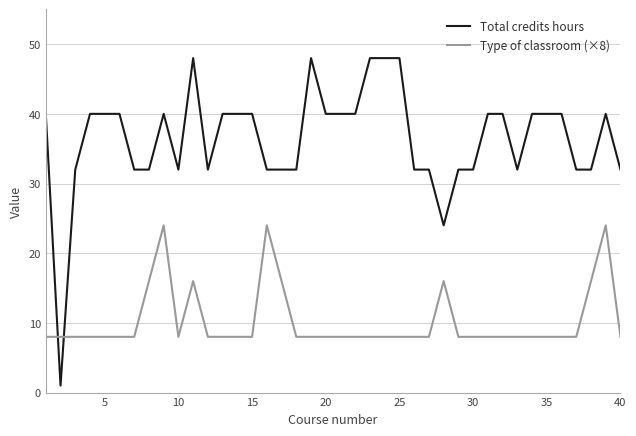

What is the average value of the Total credits hours series?

36